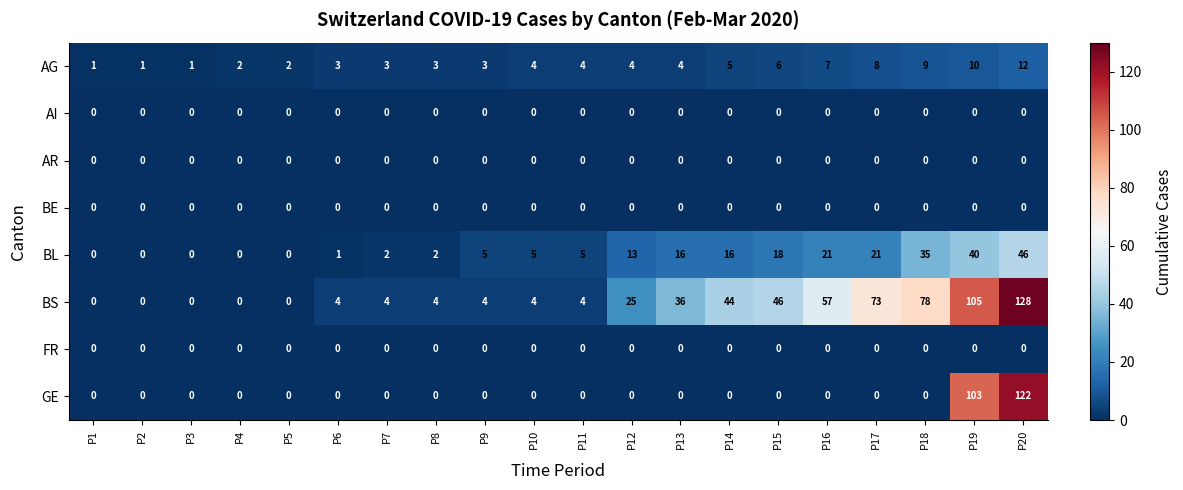

What is the difference between the maximum and second lowest values in the GE series?

122